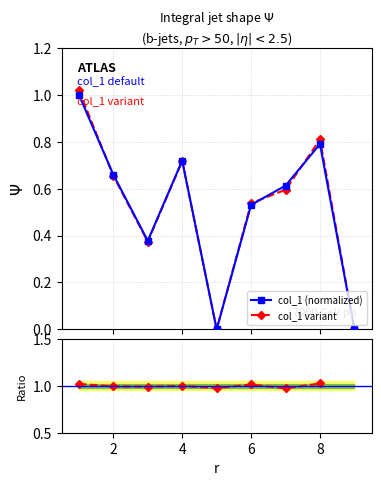

What is the difference between the maximum and minimum values in the col_1 (normalized) series?

1.0